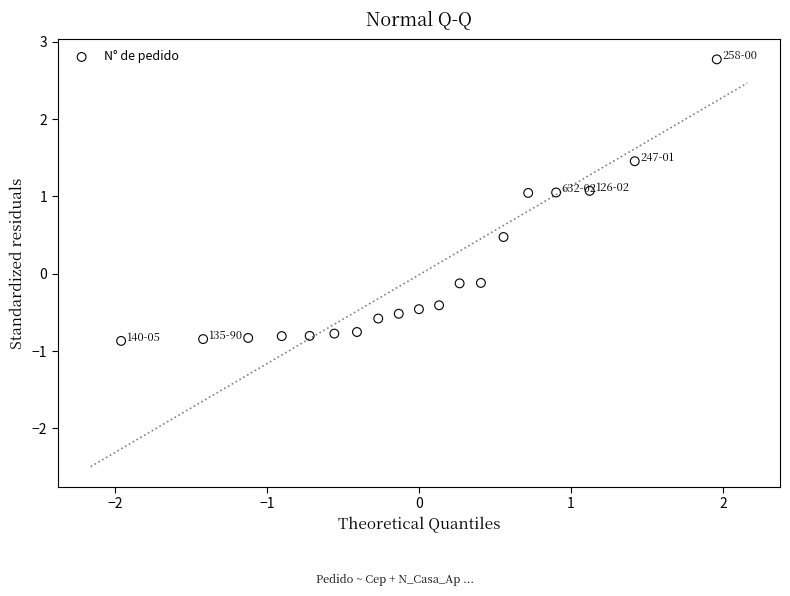

What is the range of X values (max minus min)?

3.9